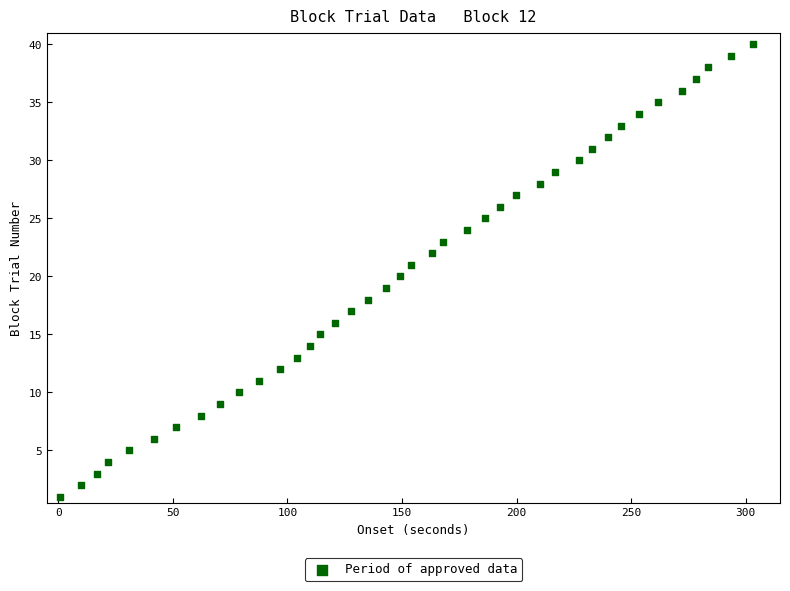

What is the range of Y values (max minus min)?

39